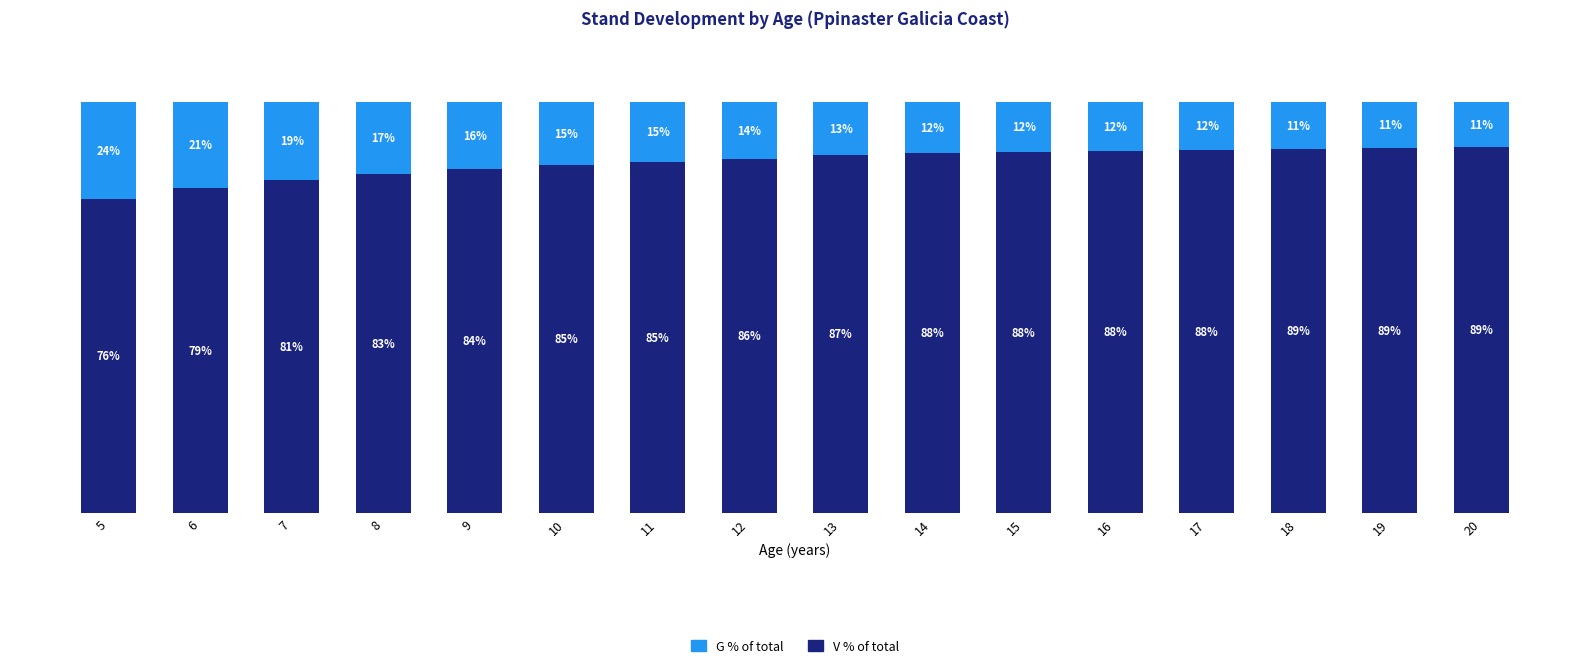

Which series has the widest spread of values?

V % of total